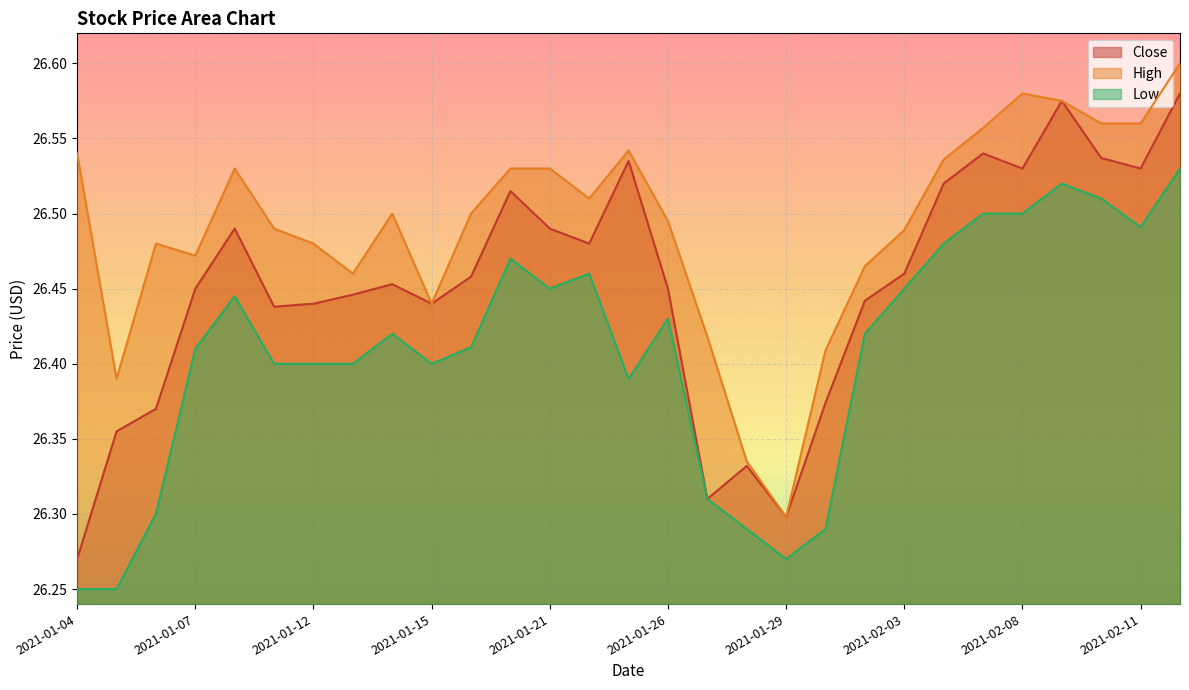

Reading right to left, extract all data points from this chart.

Close: 2021-02-12=26.6	2021-02-11=26.5	2021-02-10=26.5	2021-02-09=26.6	2021-02-08=26.5	2021-02-05=26.5	2021-02-04=26.5	2021-02-03=26.5	2021-02-02=26.4	2021-02-01=26.4	2021-01-29=26.3	2021-01-28=26.3	2021-01-27=26.3	2021-01-26=26.5	2021-01-25=26.5	2021-01-22=26.5	2021-01-21=26.5	2021-01-20=26.5	2021-01-19=26.5	2021-01-15=26.4	2021-01-14=26.5	2021-01-13=26.4	2021-01-12=26.4	2021-01-11=26.4	2021-01-08=26.5	2021-01-07=26.5	2021-01-06=26.4	2021-01-05=26.4	2021-01-04=26.3
High: 2021-02-12=26.6	2021-02-11=26.6	2021-02-10=26.6	2021-02-09=26.6	2021-02-08=26.6	2021-02-05=26.6	2021-02-04=26.5	2021-02-03=26.5	2021-02-02=26.5	2021-02-01=26.4	2021-01-29=26.3	2021-01-28=26.3	2021-01-27=26.4	2021-01-26=26.5	2021-01-25=26.5	2021-01-22=26.5	2021-01-21=26.5	2021-01-20=26.5	2021-01-19=26.5	2021-01-15=26.4	2021-01-14=26.5	2021-01-13=26.5	2021-01-12=26.5	2021-01-11=26.5	2021-01-08=26.5	2021-01-07=26.5	2021-01-06=26.5	2021-01-05=26.4	2021-01-04=26.5
Low: 2021-02-12=26.5	2021-02-11=26.5	2021-02-10=26.5	2021-02-09=26.5	2021-02-08=26.5	2021-02-05=26.5	2021-02-04=26.5	2021-02-03=26.5	2021-02-02=26.4	2021-02-01=26.3	2021-01-29=26.3	2021-01-28=26.3	2021-01-27=26.3	2021-01-26=26.4	2021-01-25=26.4	2021-01-22=26.5	2021-01-21=26.5	2021-01-20=26.5	2021-01-19=26.4	2021-01-15=26.4	2021-01-14=26.4	2021-01-13=26.4	2021-01-12=26.4	2021-01-11=26.4	2021-01-08=26.4	2021-01-07=26.4	2021-01-06=26.3	2021-01-05=26.2	2021-01-04=26.2